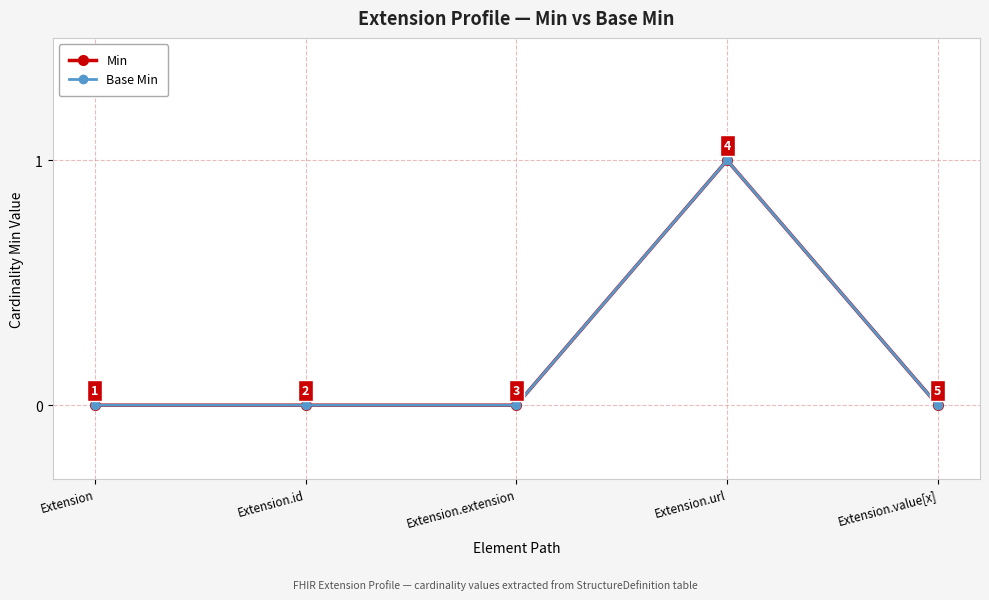

What is the label of the 3rd point from the right?

Extension.extension